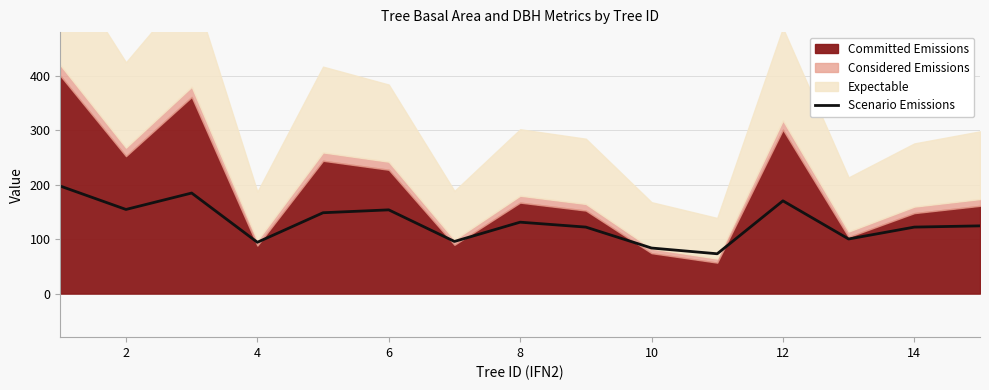

What is the maximum value for Scenario Emissions?

197.4